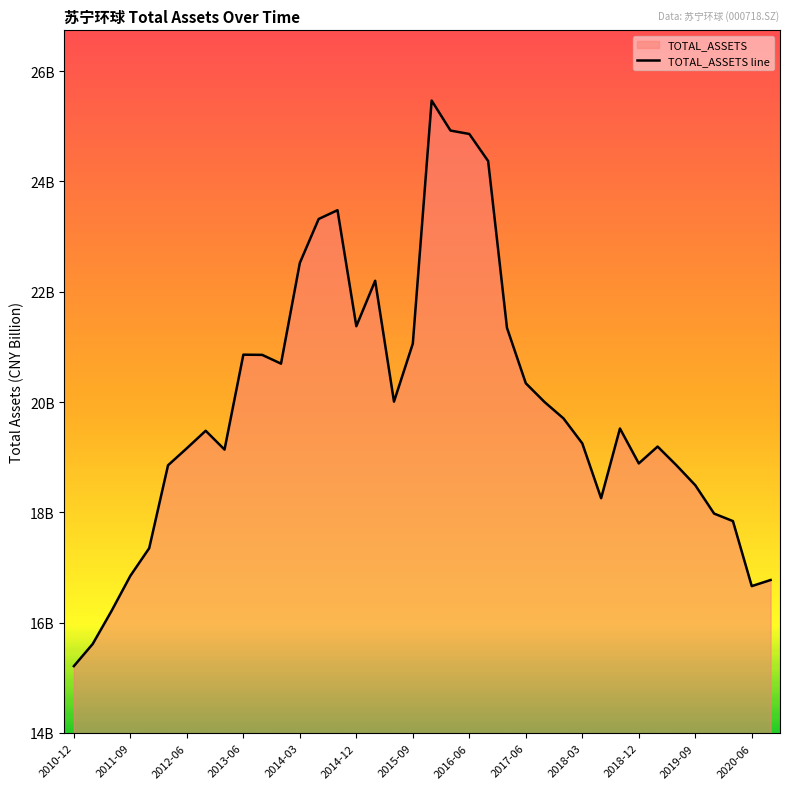

What is the value of the 38th point from the left?

16.8